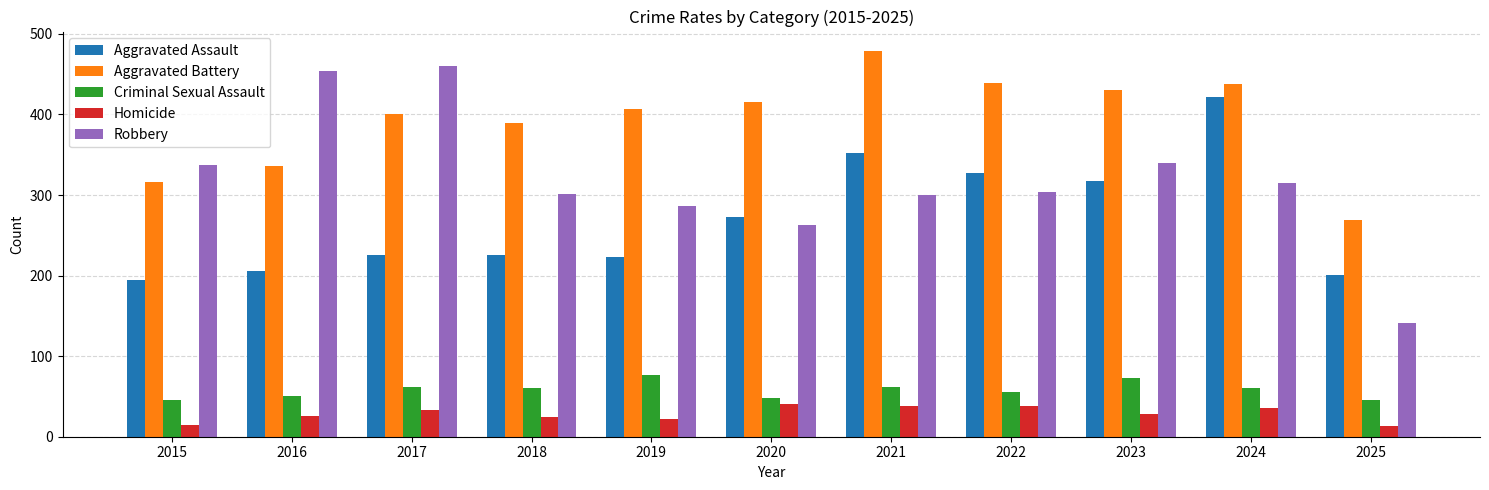

How many groups of bars are there?

11